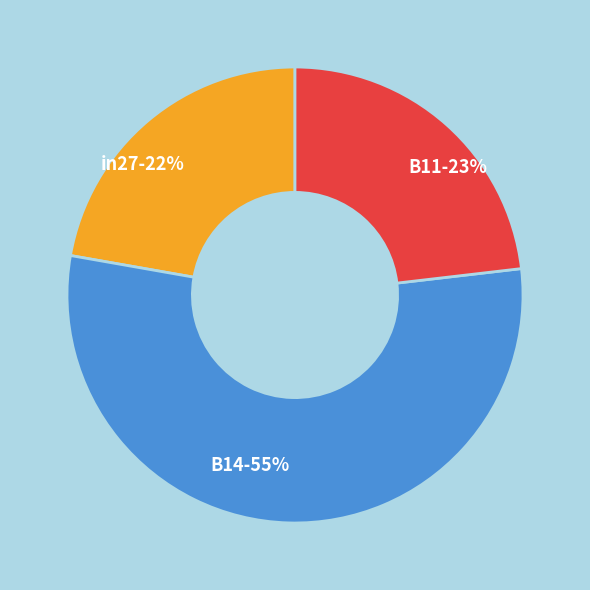

To the nearest percent, what is the combined percentage of B14 and B11?

78%